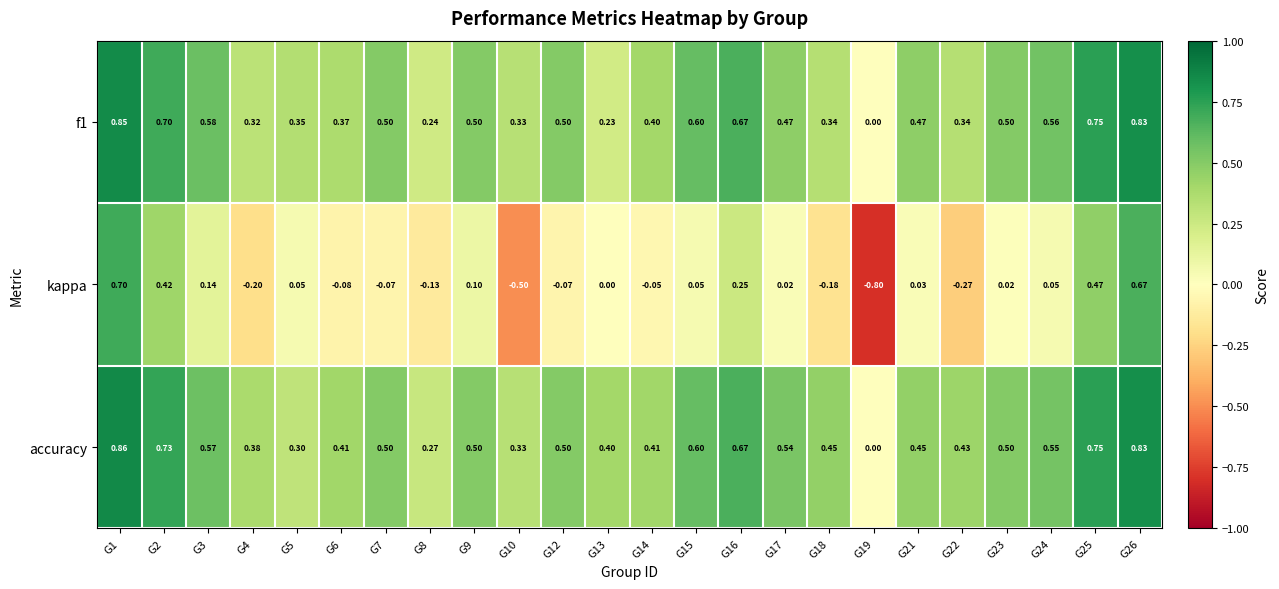

Which series has the largest range (max minus min)?

kappa